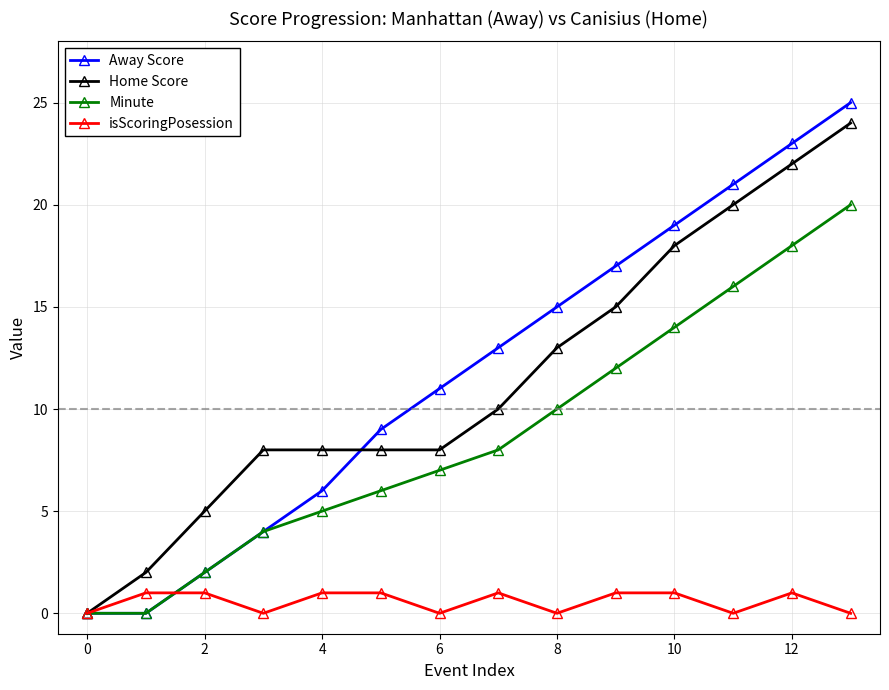

Which series has the widest spread of values?

Away Score